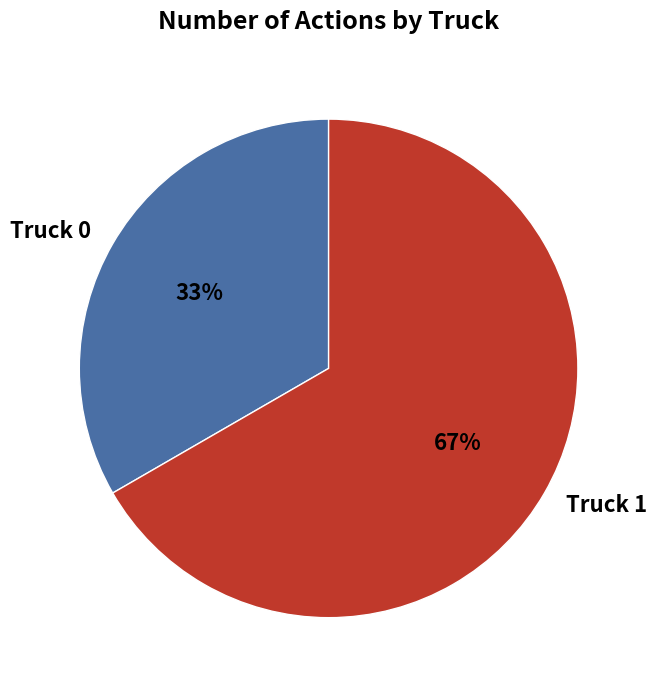

To the nearest percent, what is the combined percentage of Truck 1 and Truck 0?

100%